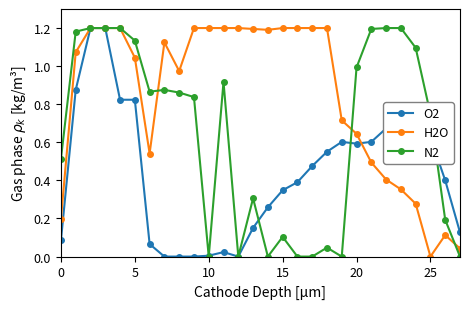

Rank the series by their average value, from highest to lowest.

H2O, N2, O2